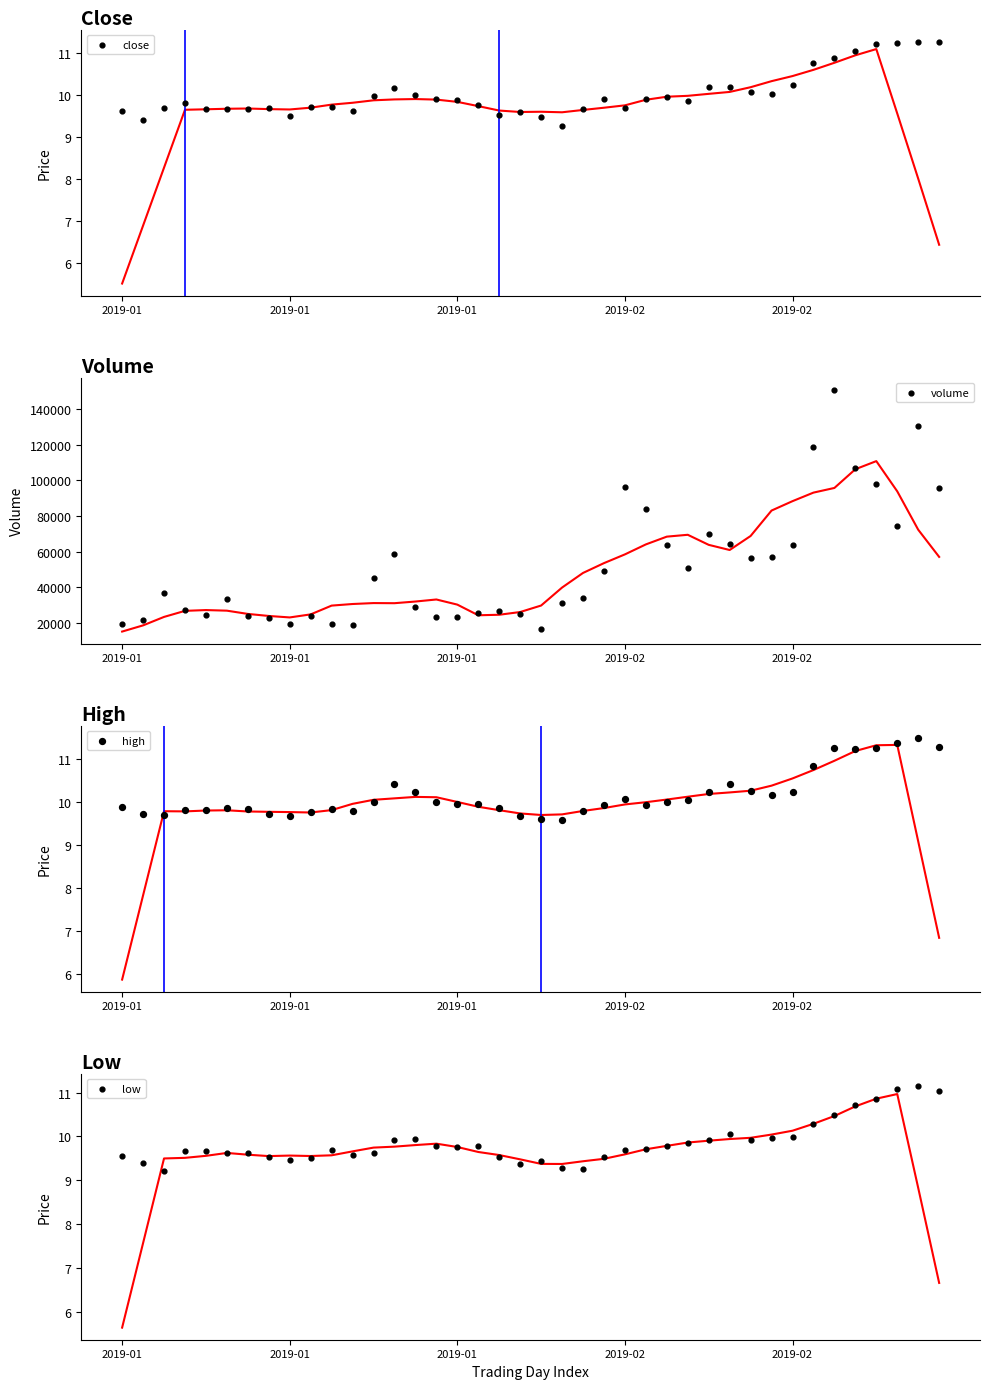

What is the total value across all series at 2019-01?

19416.1